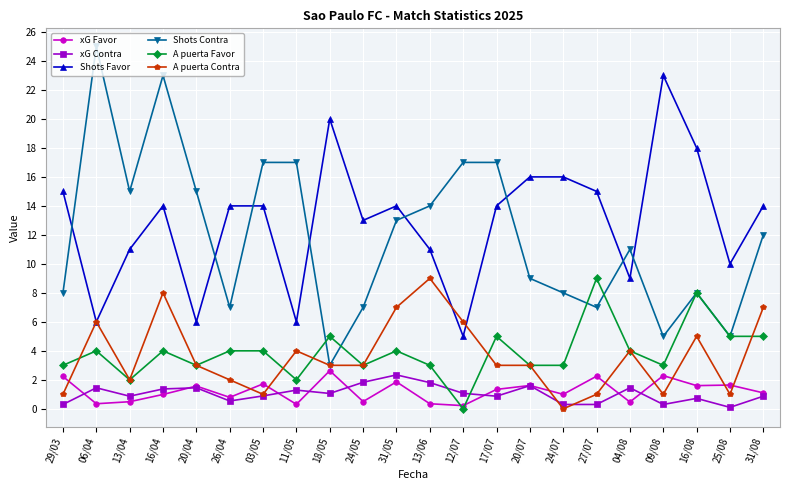

What value does the A puerta Favor series have at 27/07?

9.0